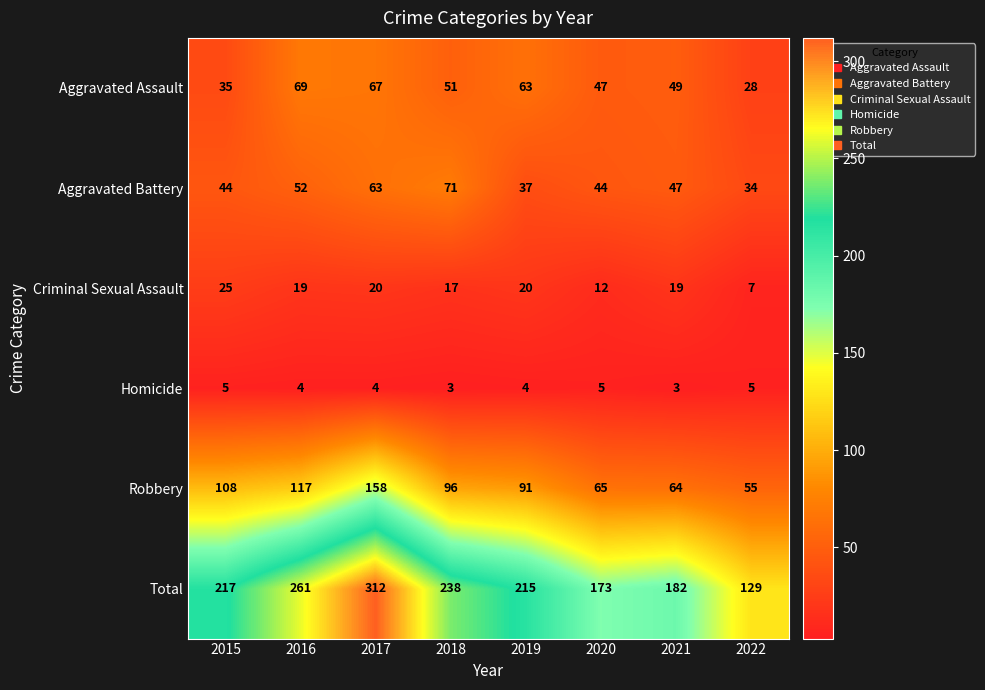

What is the spread (max minus min) of values at 2018?

235